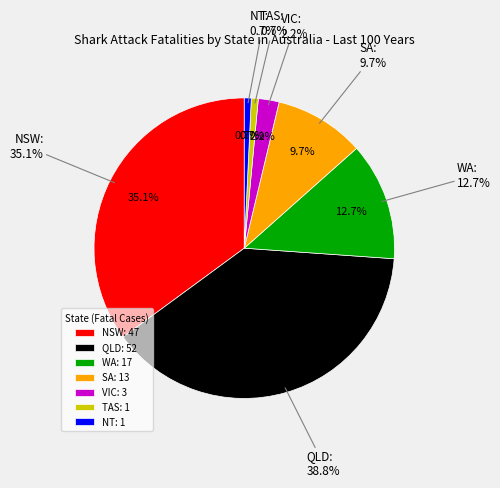

To the nearest percent, what is the combined percentage of QLD and NT?

40%